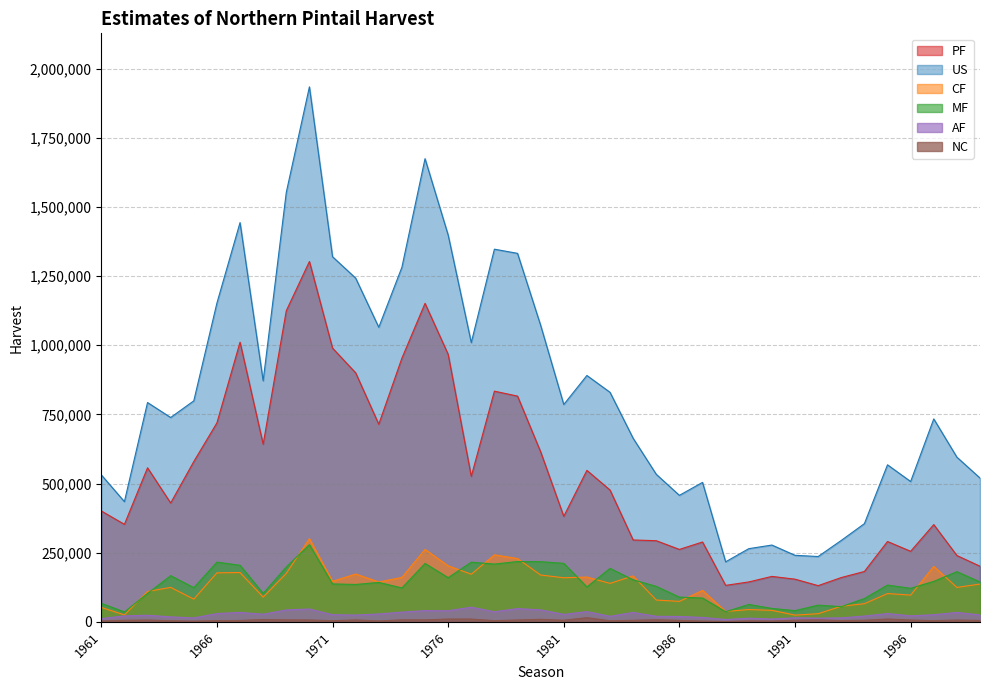

List the labels in order of NC value, largest first.

1982, 1995, 1976, 1977, 1980, 1968, 1985, 1974, 1975, 1992, 1969, 1972, 1970, 1979, 1963, 1996, 1998, 1991, 1981, 1994, 1984, 1962, 1986, 1999, 1967, 1993, 1978, 1997, 1966, 1971, 1964, 1983, 1989, 1973, 1961, 1990, 1987, 1965, 1988